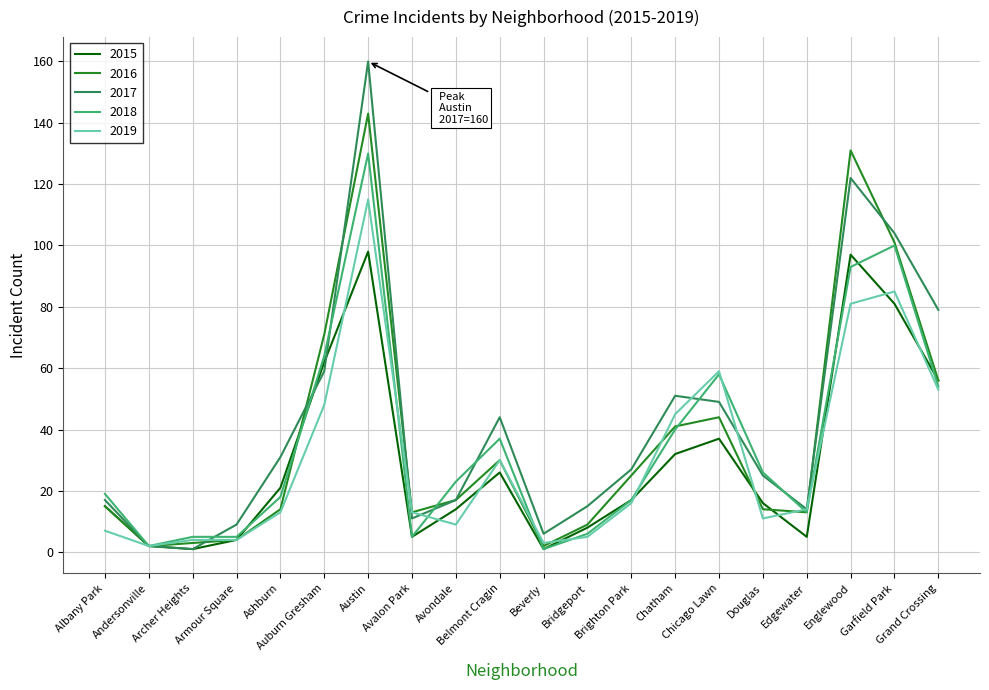

At which category is the sum across all series the highest?

Austin